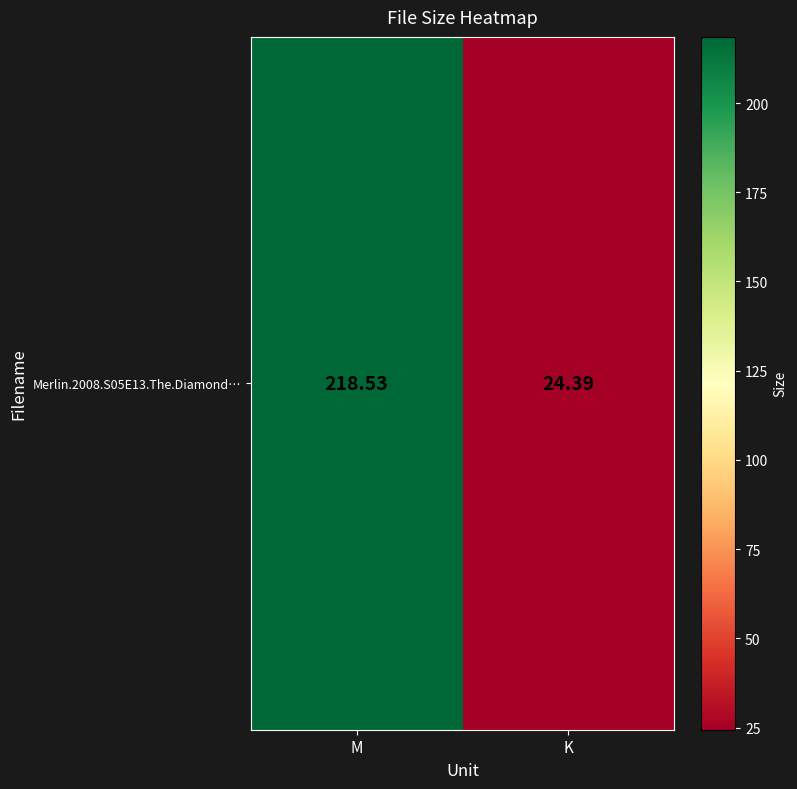

What value does the data have at K?

24.4